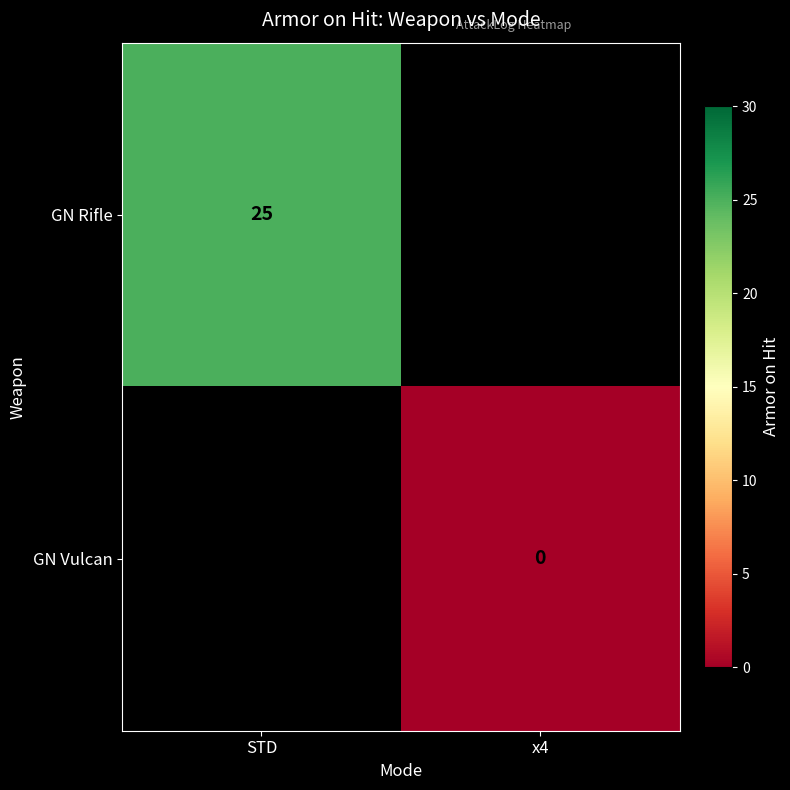

The GN Rifle series shows 25 at STD. True or false?

True